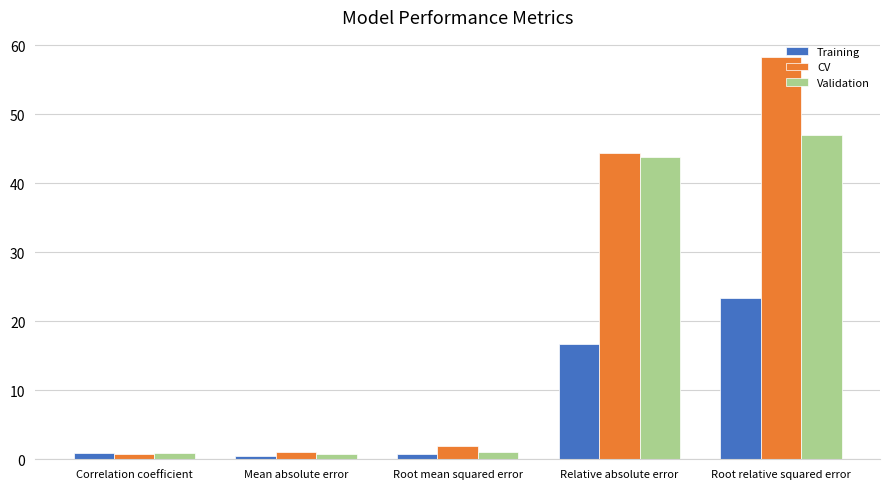

The value of Training at Root relative squared error is 23.4. True or false?

True